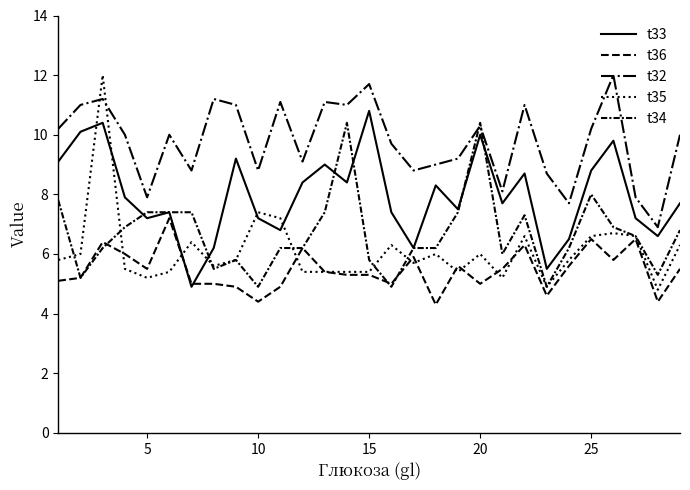

Rank the series by their maximum value, from highest to lowest.

t32, t35, t33, t34, t36